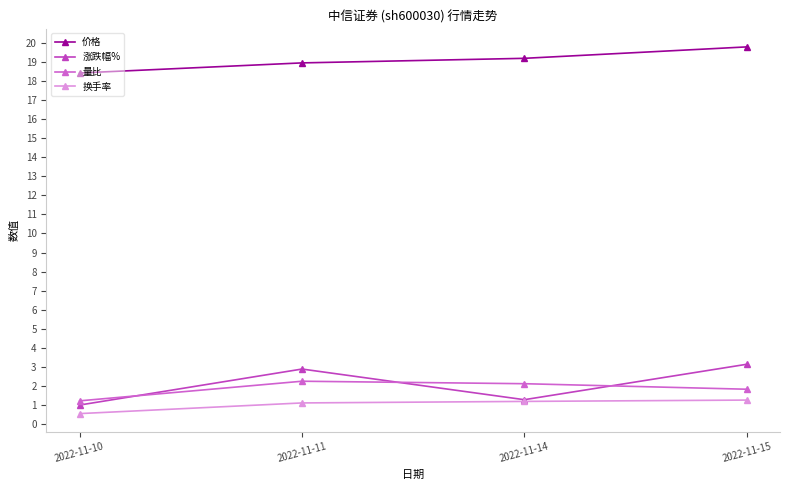

Which has a higher value, 2022-11-14 or 2022-11-11?

2022-11-14